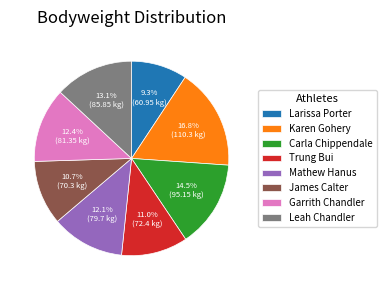

What percentage is the Larissa Porter slice, to the nearest percent?

9%